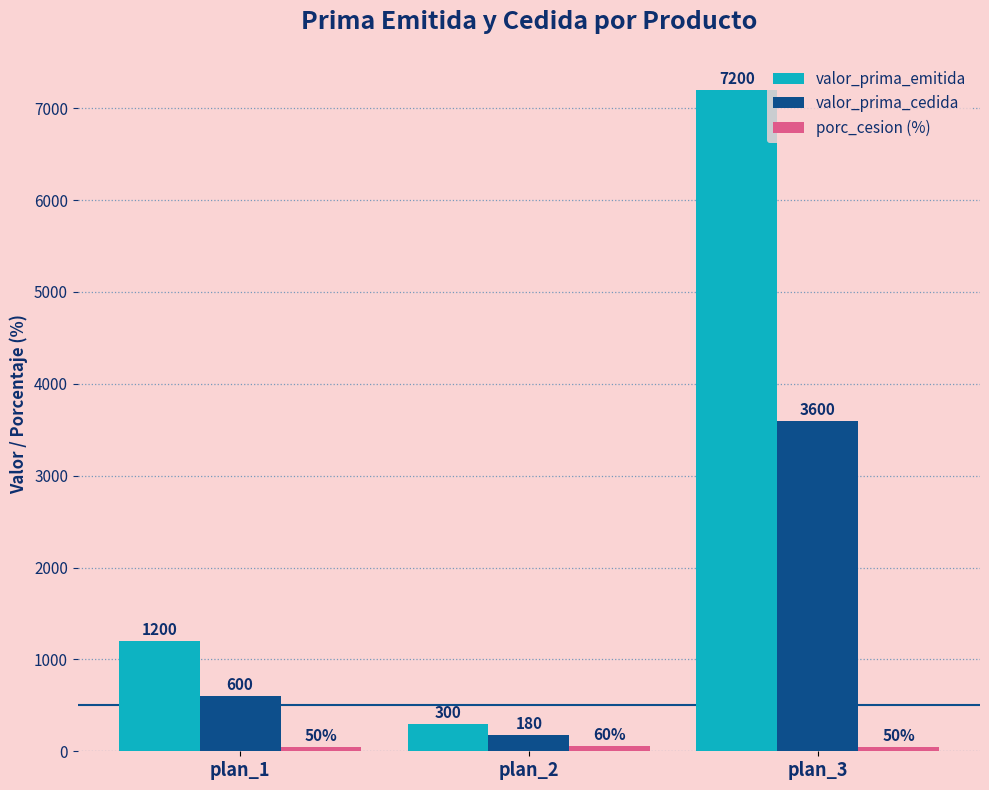

At how many categories does at least one series exceed 5596?

1